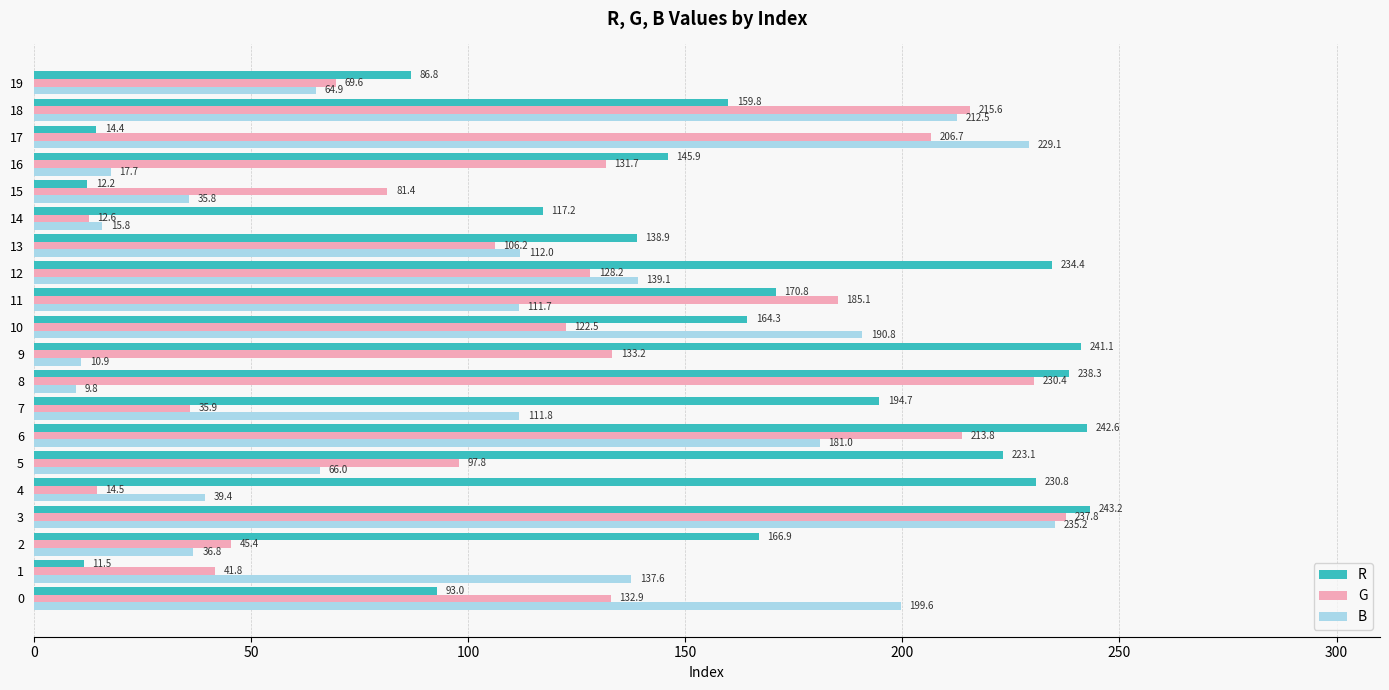

What are all the series names shown in the legend?

R, G, B